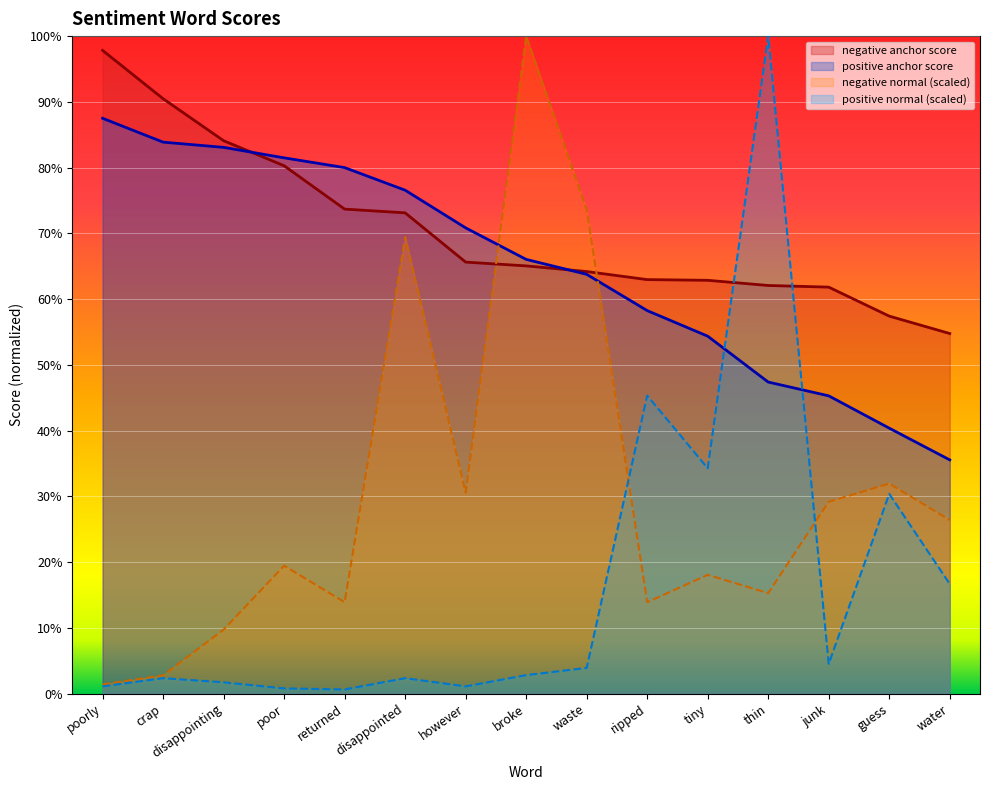

At which label is negative anchor score closest to 0?

water